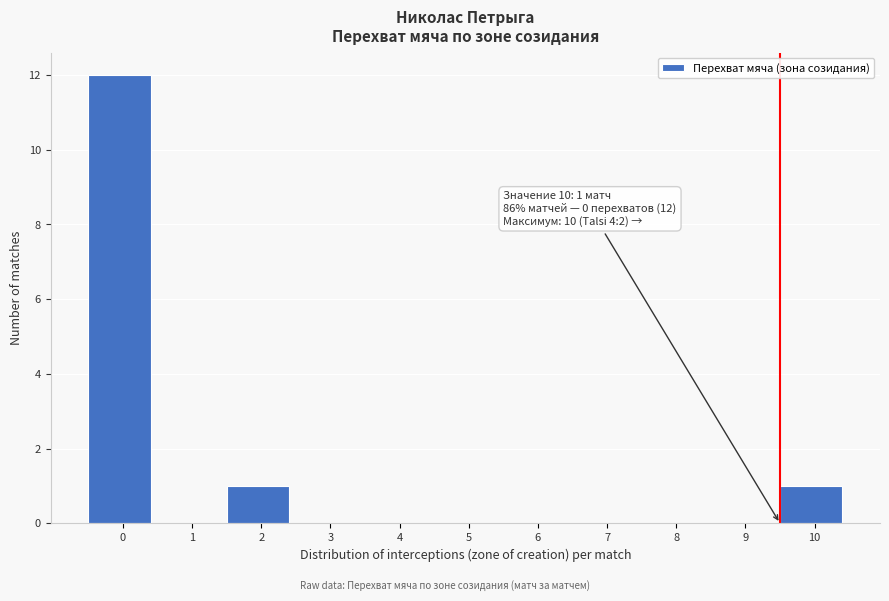

Reading left to right, extract all data points from this chart.

0=12	1=0	2=1	3=0	4=0	5=0	6=0	7=0	8=0	9=0	10=1